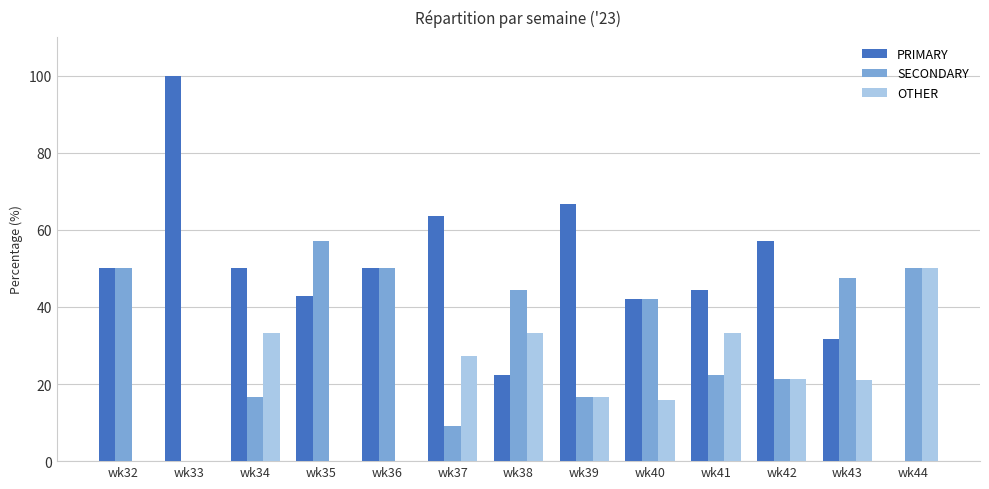

How many values in the OTHER series exceed 21?

7